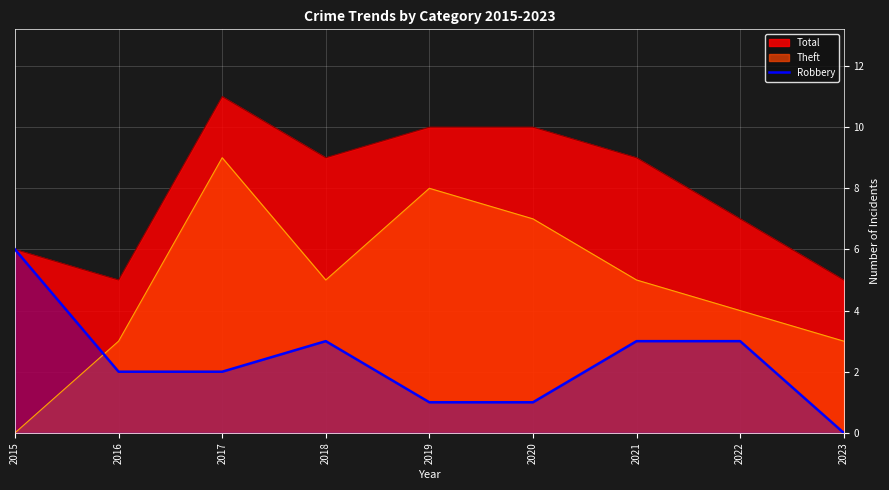

Rank the series at 2016 from highest to lowest value.

Total, Theft, Robbery